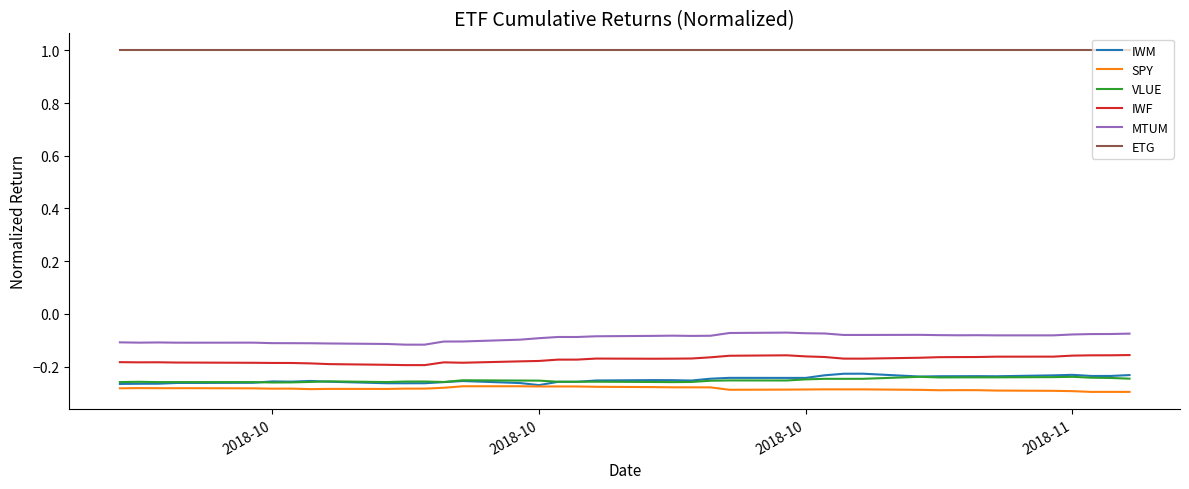

Which series has the largest total across all categories?

ETG